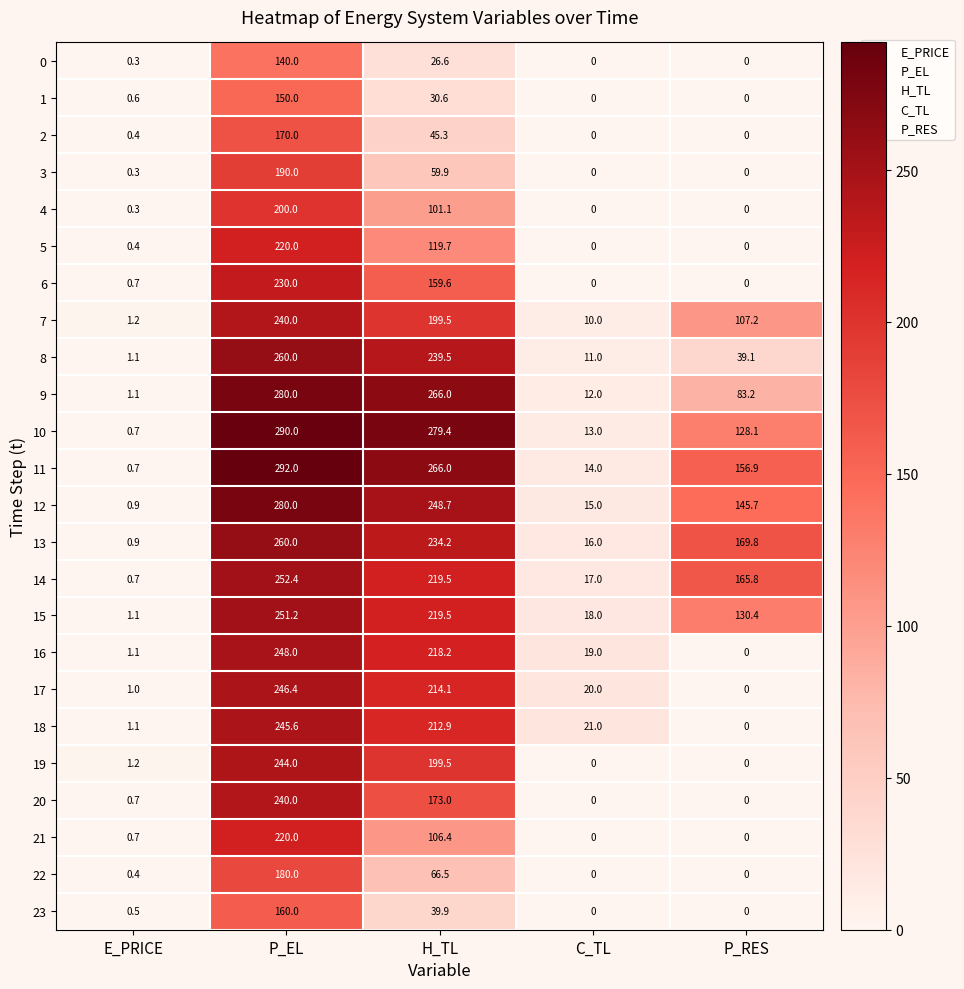

Where is 22 nearest to the value 90?

H_TL